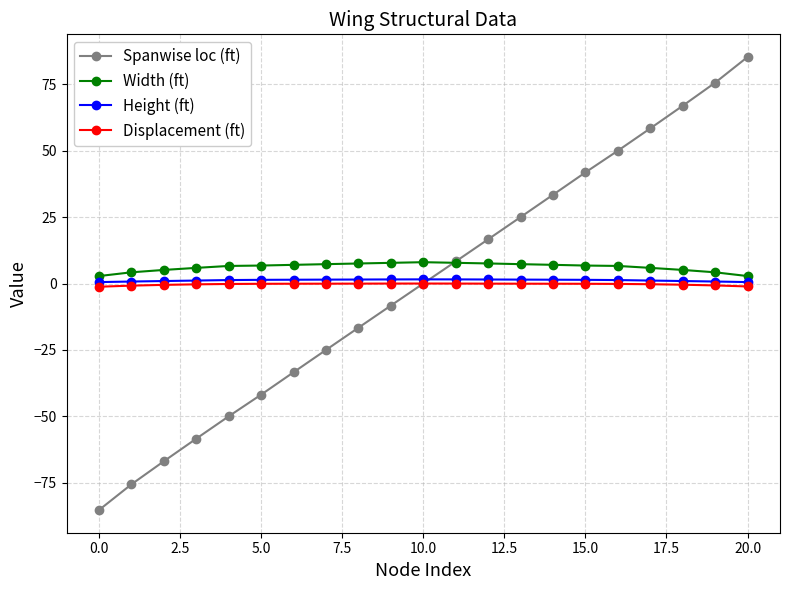

True or false: Spanwise loc (ft) has more than 1 interior local peaks.

False